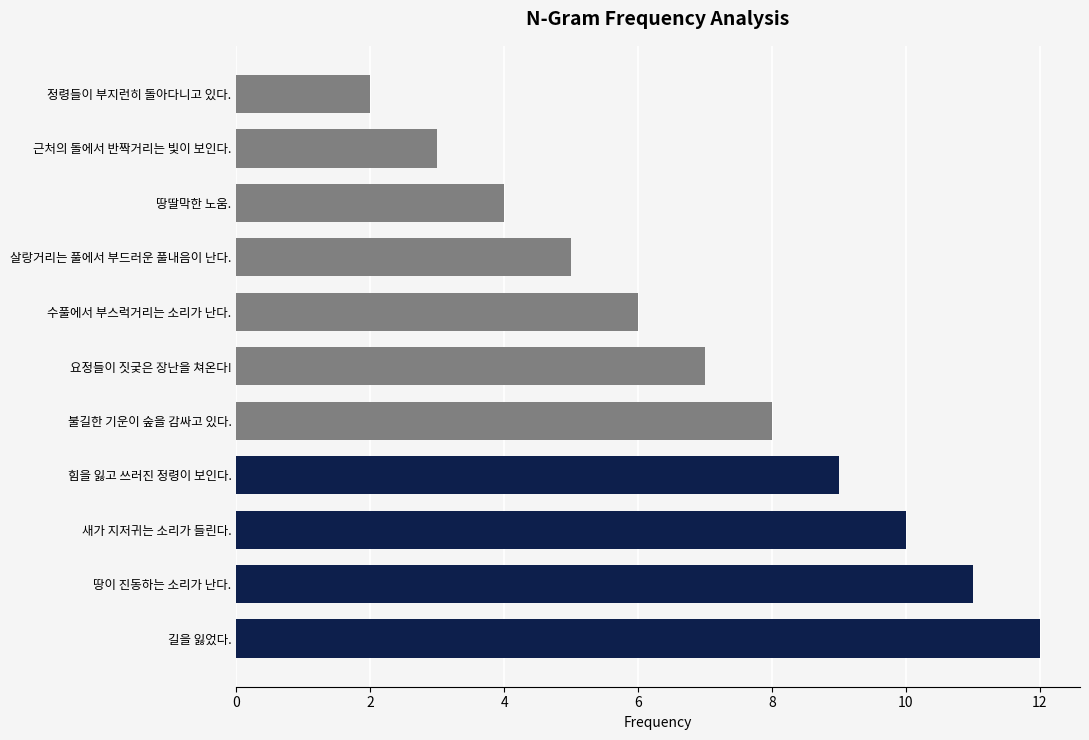

What is the greatest value displayed?

12